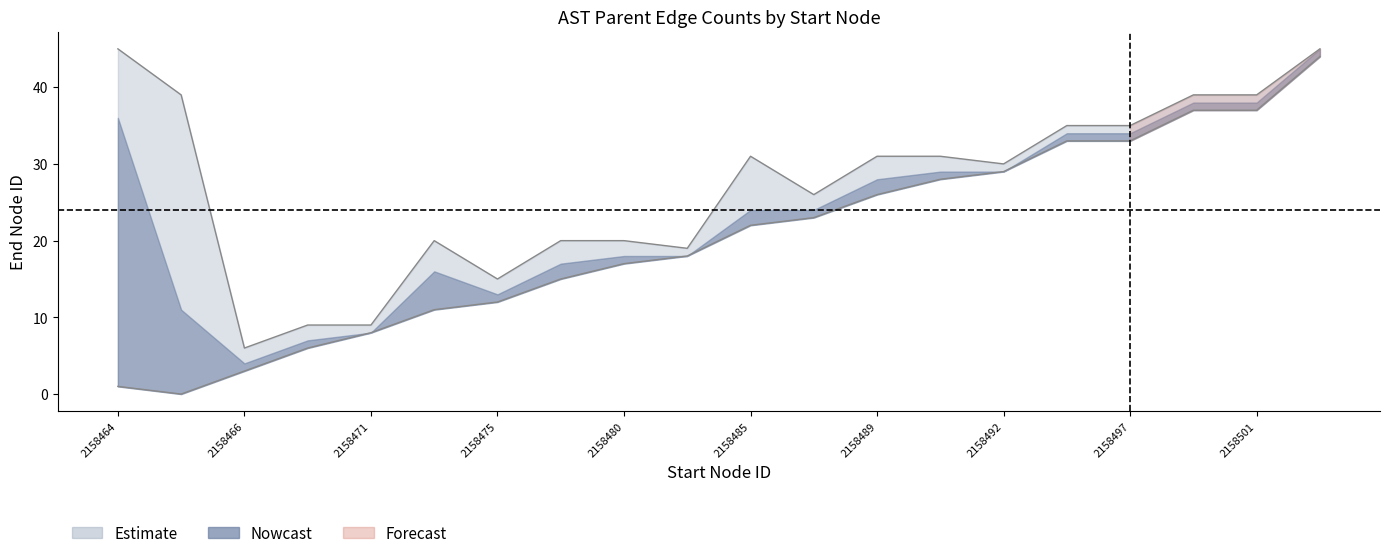

The end_upper series shows 28 at 2158481. True or false?

False